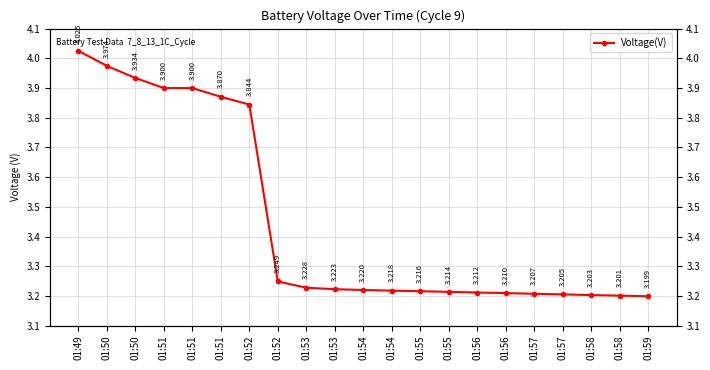

Is it true that the value at 01:55 is 3.2?

True